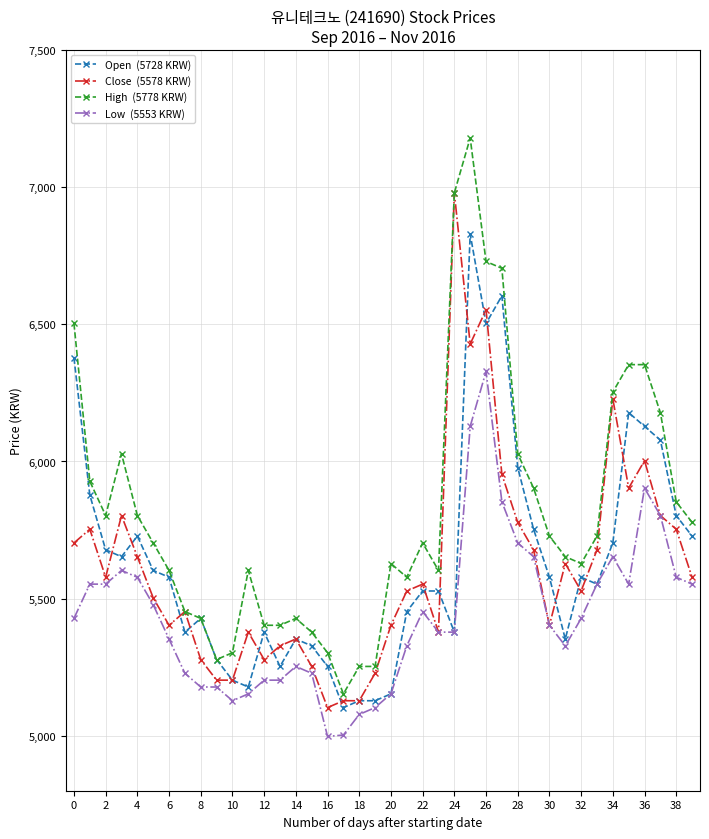

What is the minimum value shown in the chart?

4998